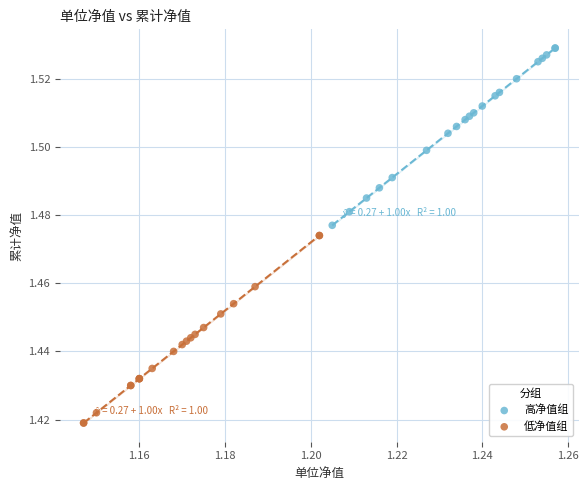

Which series contains the highest Y value?

高净值组